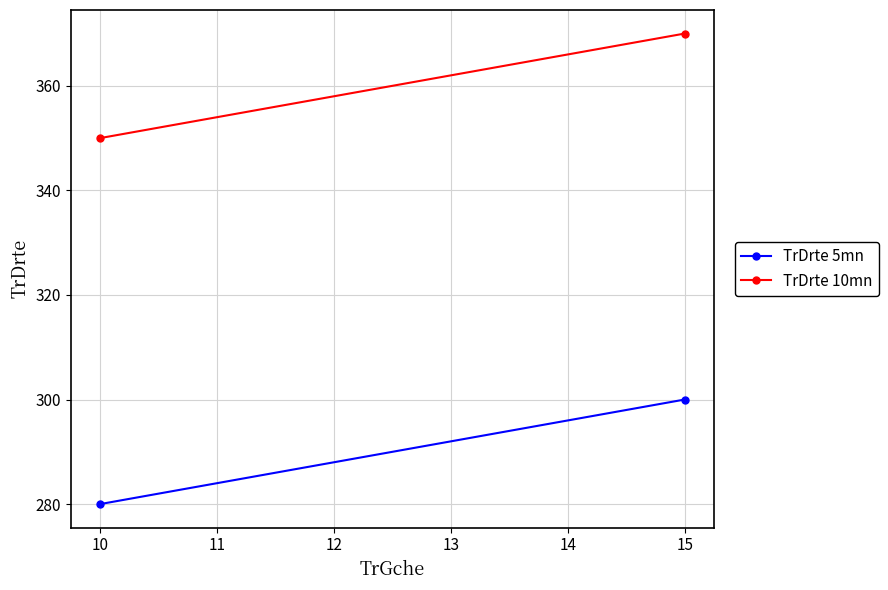

How many lines are shown in the chart?

2